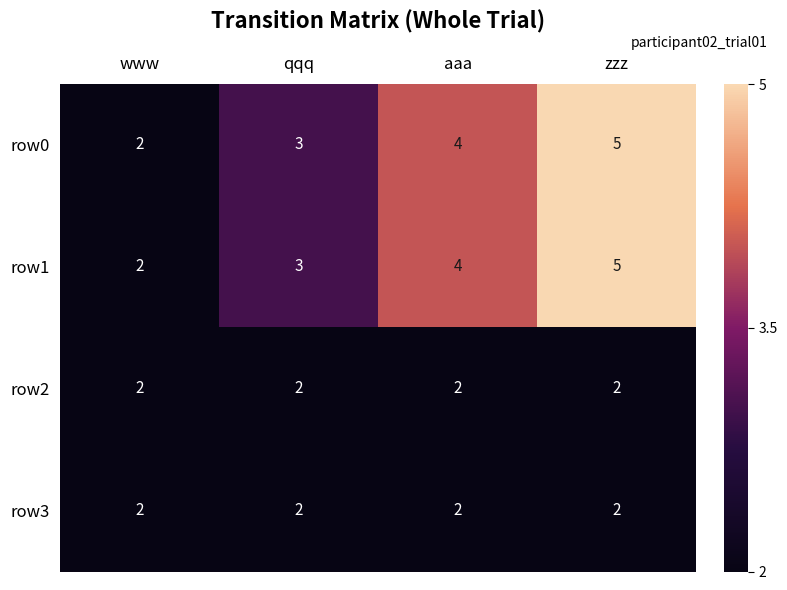

How many row0 values are between 3 and 5?

3